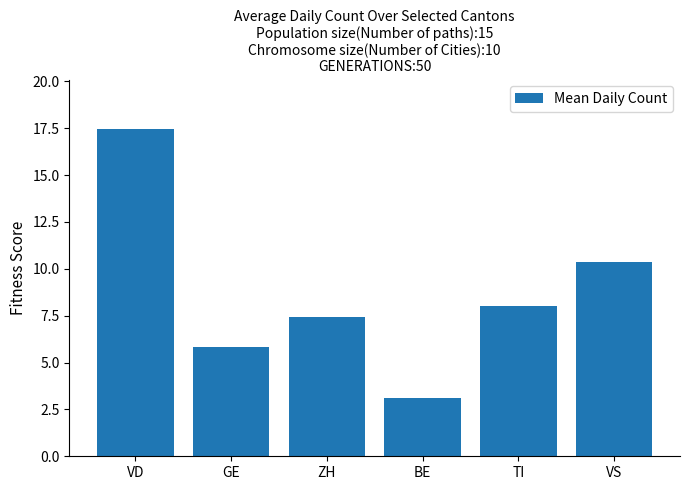

Reading left to right, extract all data points from this chart.

17.5	5.8	7.5	3.1	8.0	10.4